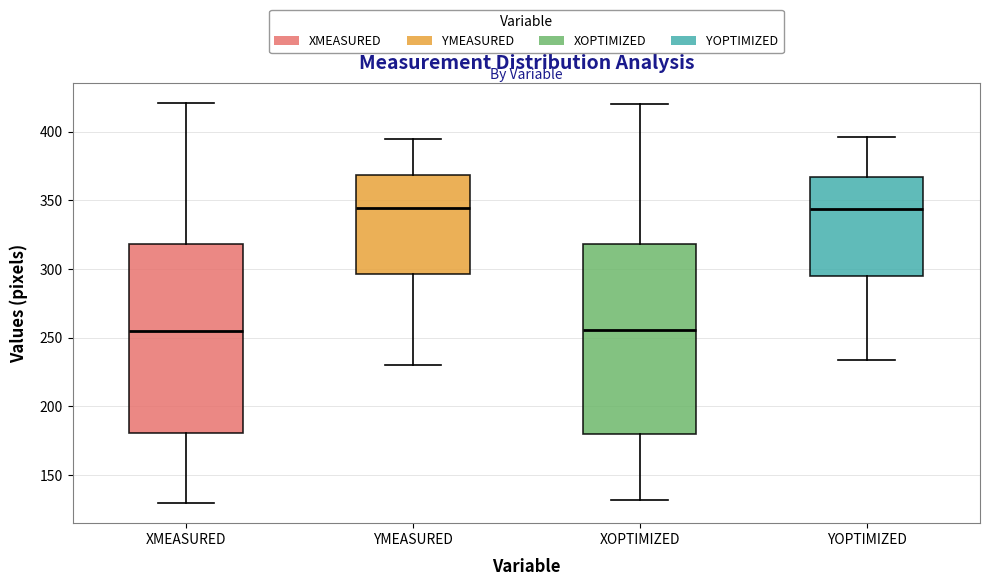

Reading left to right, read every box against the y-axis: the position of its median line, the range the box covers, and the ends of its whiskers. The values are not printed on the chart, so give them approximately, as read against the axis.

XMEASURED: median 255, box 180 to 320, whiskers 130 to 420
YMEASURED: median 345, box 295 to 370, whiskers 230 to 395
XOPTIMIZED: median 255, box 180 to 320, whiskers 130 to 420
YOPTIMIZED: median 345, box 295 to 365, whiskers 235 to 395